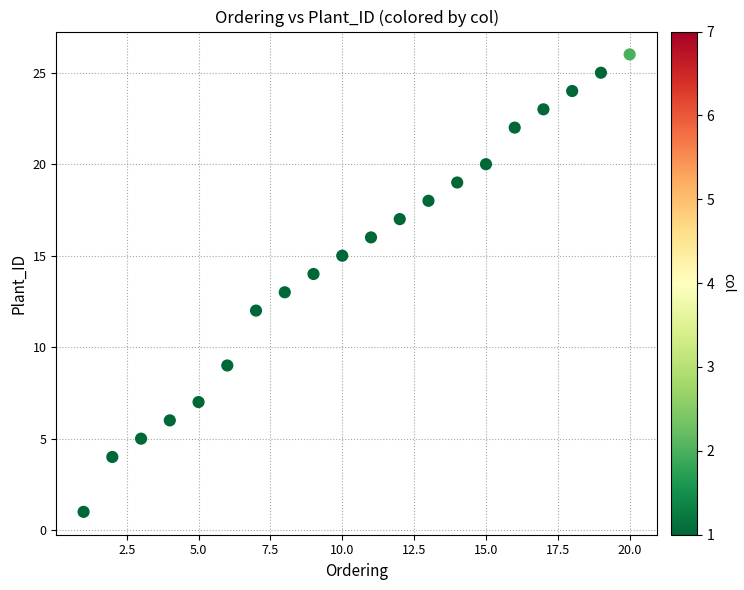

What is the range of X values (max minus min)?

19